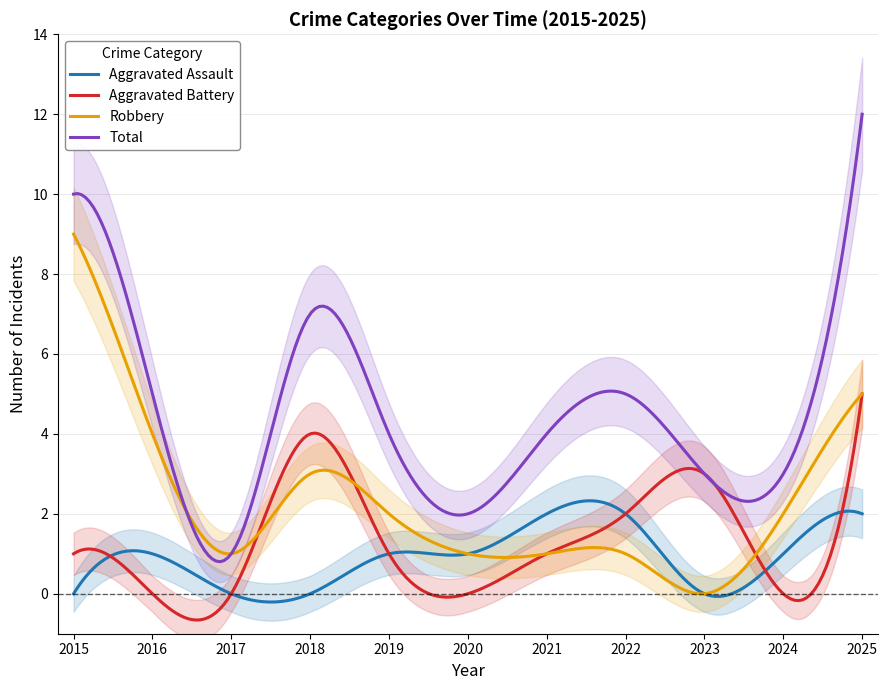

What are all the series names shown in the legend?

Aggravated Assault, Aggravated Battery, Robbery, Total